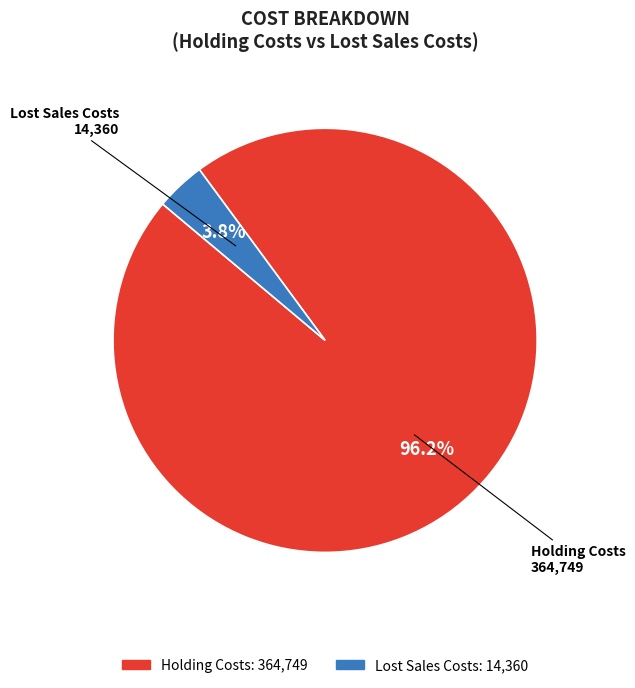

True or false: Holding Costs accounts for 96% of the total.

True